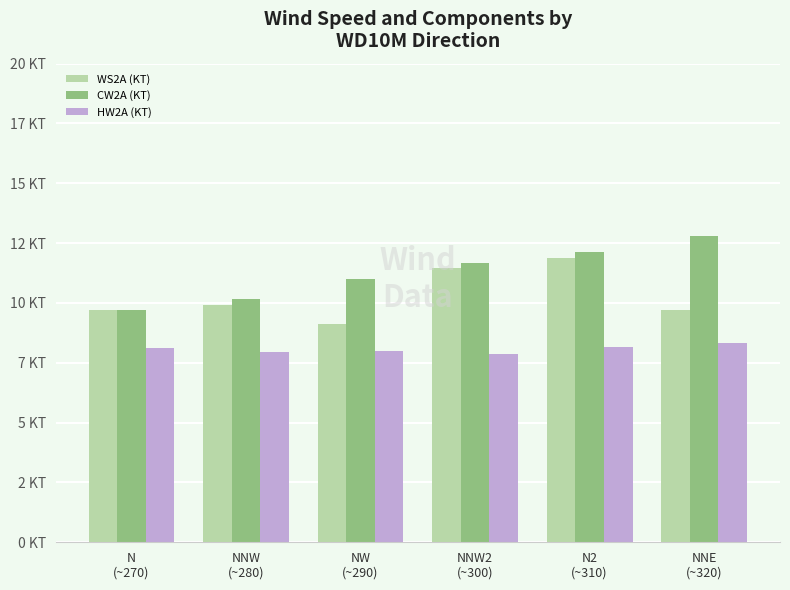

What is the label of the 2nd bar from the right?

N2
(~310)